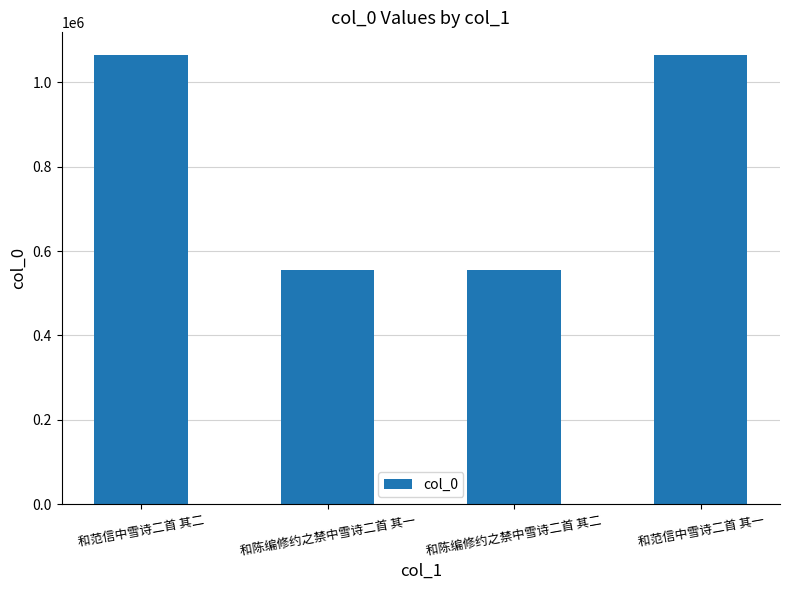

What is the label of the 4th bar from the right?

和范信中雪诗二首 其二